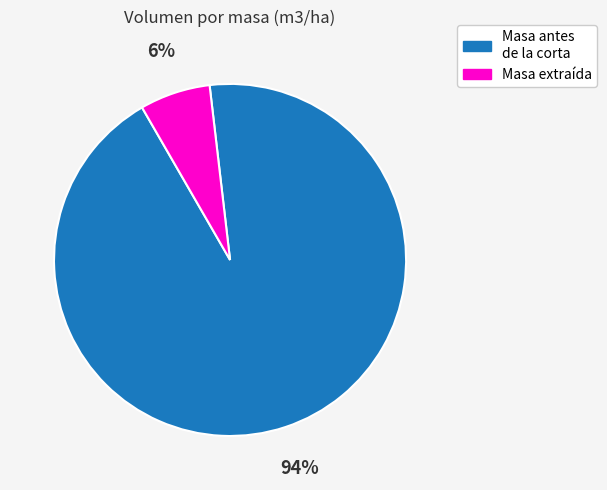

How many segments does this pie chart have?

2